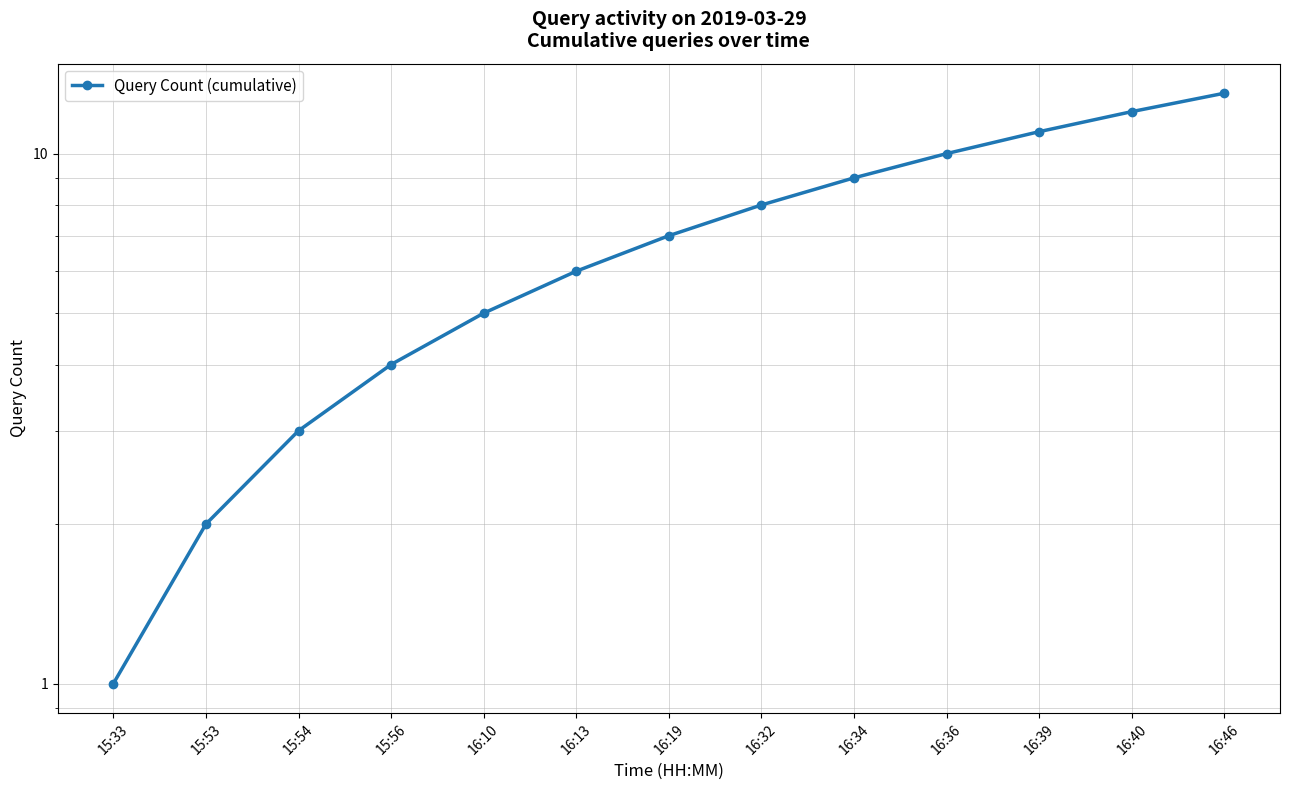

What is the label of the 5th point from the right?

16:34